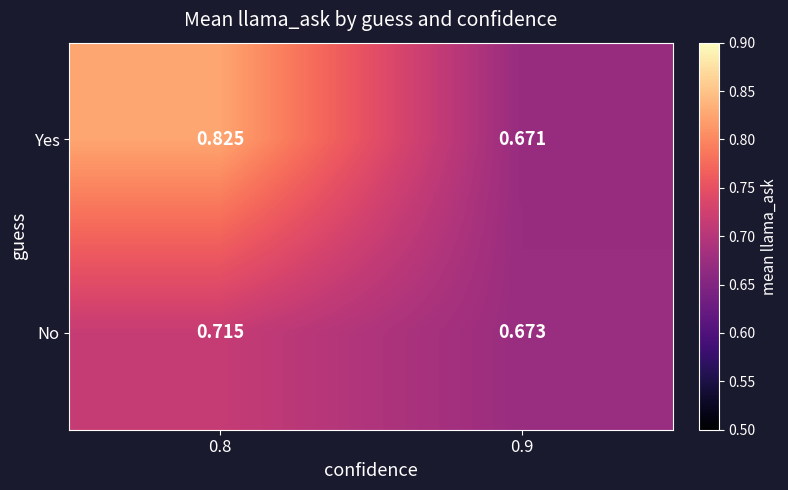

Is the value of No at 0.9 greater than the value of Yes at 0.8?

No